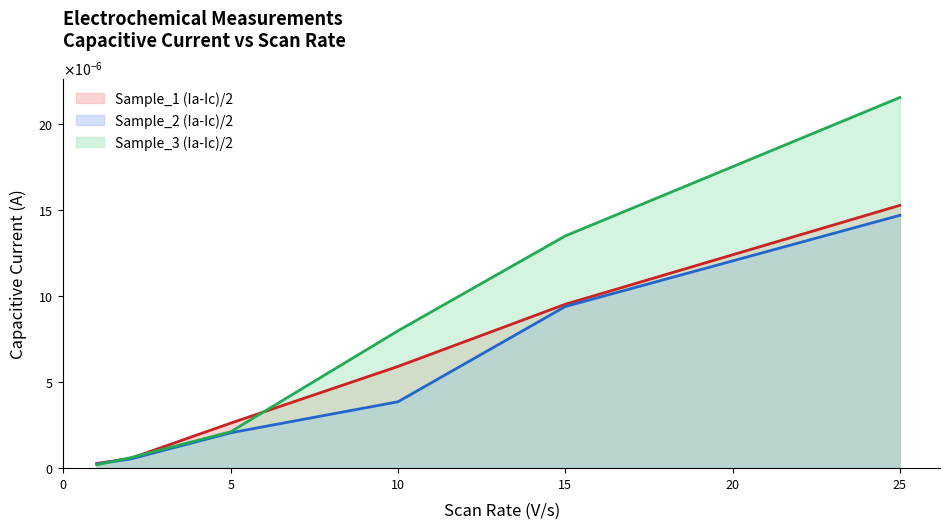

Is the value of Sample_3 (Ia-Ic)/2 at 1 greater than the value of Sample_2 (Ia-Ic)/2 at 2?

No